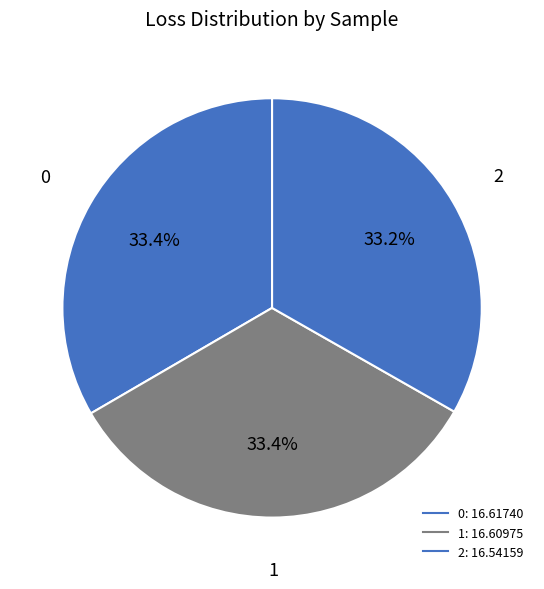

Which category has the smallest portion of the pie?

2